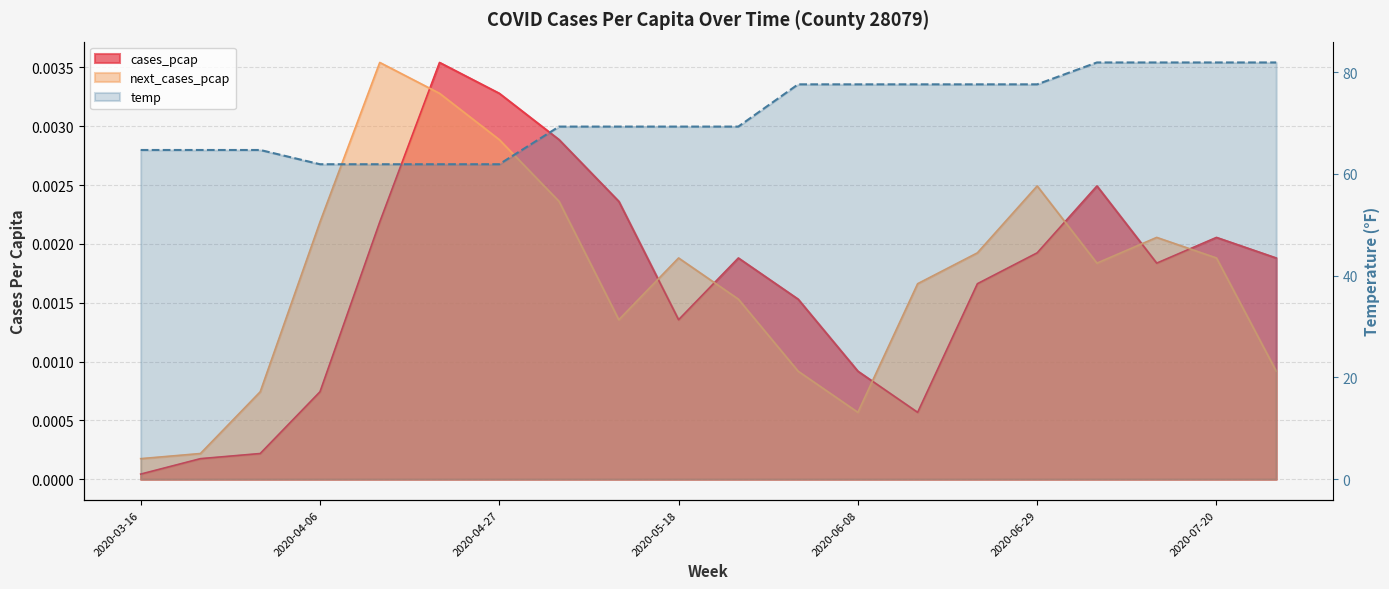

Reading left to right, transcribe all the data shown in this chart.

cases_pcap: 0.0	0.0	0.0	0.0	0.0	0.0	0.0	0.0	0.0	0.0	0.0	0.0	0.0	0.0	0.0	0.0	0.0	0.0	0.0	0.0
next_cases_pcap: 0.0	0.0	0.0	0.0	0.0	0.0	0.0	0.0	0.0	0.0	0.0	0.0	0.0	0.0	0.0	0.0	0.0	0.0	0.0	0.0
temp: 64.7	64.7	64.7	61.9	61.9	61.9	61.9	69.3	69.3	69.3	69.3	77.6	77.6	77.6	77.6	77.6	81.9	81.9	81.9	81.9